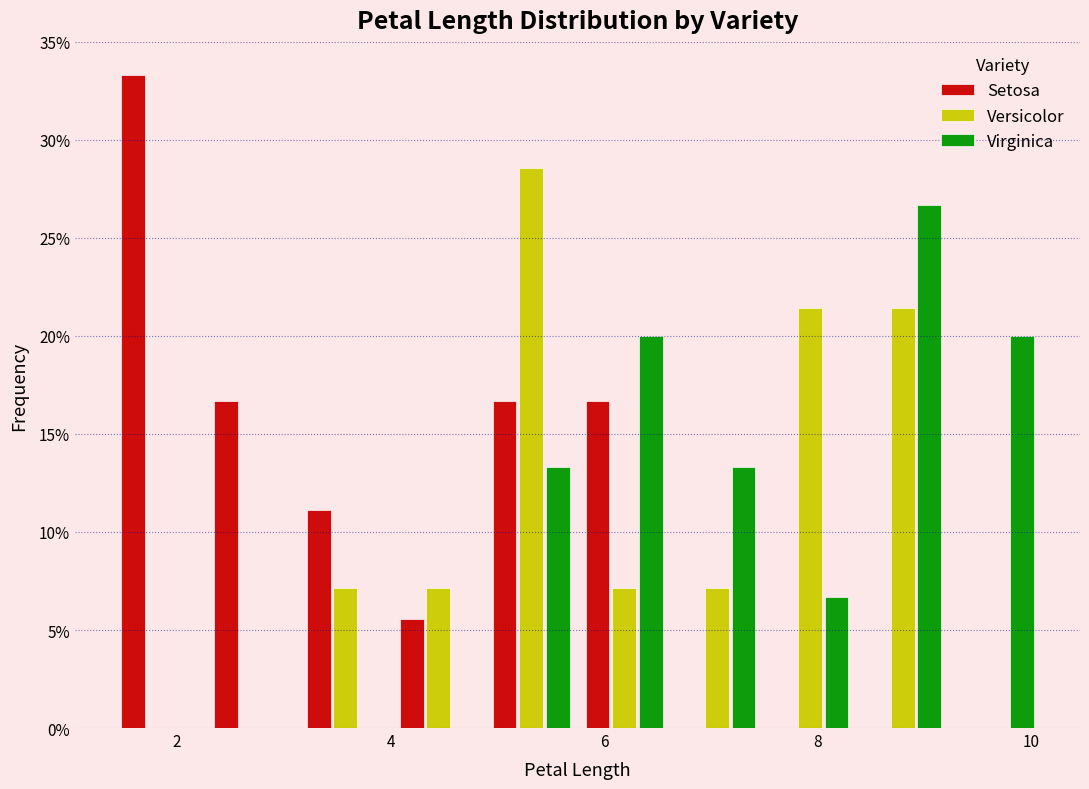

Reading left to right, list every range on the x-axis with the height of the bar of each series over it. Neither the bar edges nor the heights are printed on the chart, so give them approximately, as read against the axes.

1.4 to 2.2: Setosa=33.5	Versicolor=0	Virginica=0
2.2 to 3.2: Setosa=16.5	Versicolor=0	Virginica=0
3.2 to 4.0: Setosa=11.0	Versicolor=7.0	Virginica=0
4.0 to 4.8: Setosa=5.5	Versicolor=7.0	Virginica=0
4.8 to 5.8: Setosa=16.5	Versicolor=28.5	Virginica=13.5
5.8 to 6.6: Setosa=16.5	Versicolor=7.0	Virginica=20.0
6.6 to 7.4: Setosa=0	Versicolor=7.0	Virginica=13.5
7.4 to 8.4: Setosa=0	Versicolor=21.5	Virginica=6.5
8.4 to 9.2: Setosa=0	Versicolor=21.5	Virginica=26.5
9.2 to 10.2: Setosa=0	Versicolor=0	Virginica=20.0